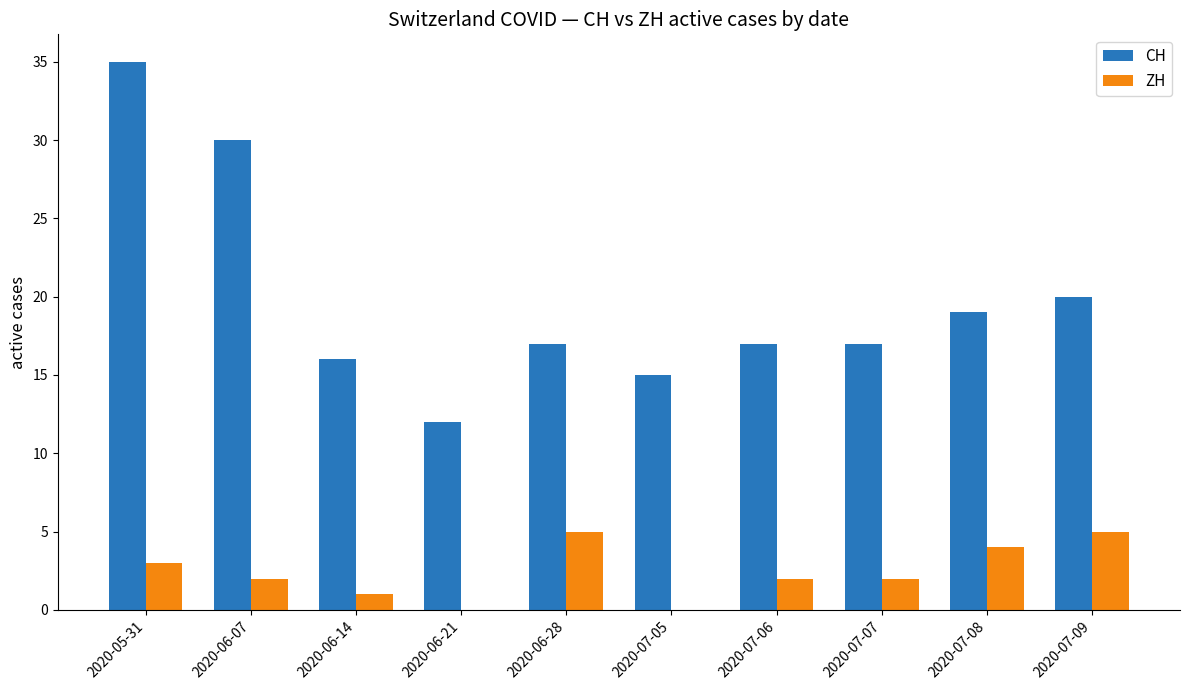

Which series has the largest total across all categories?

CH